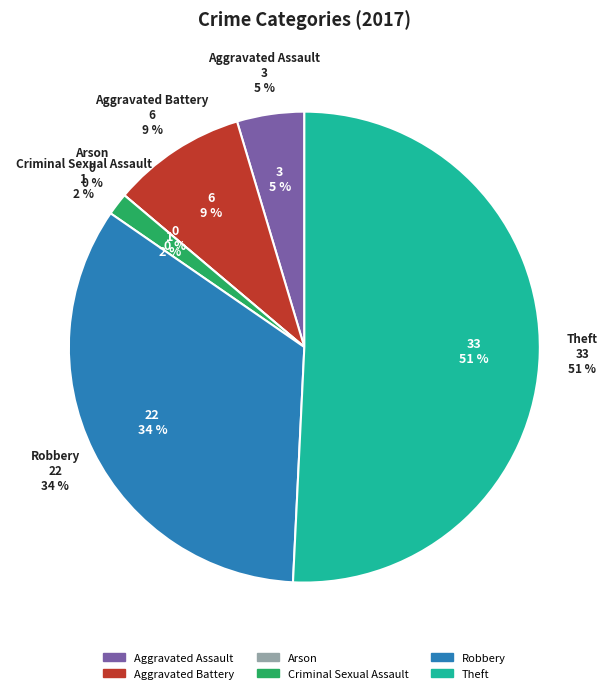

What percentage is NOT represented by Robbery?

66.2%